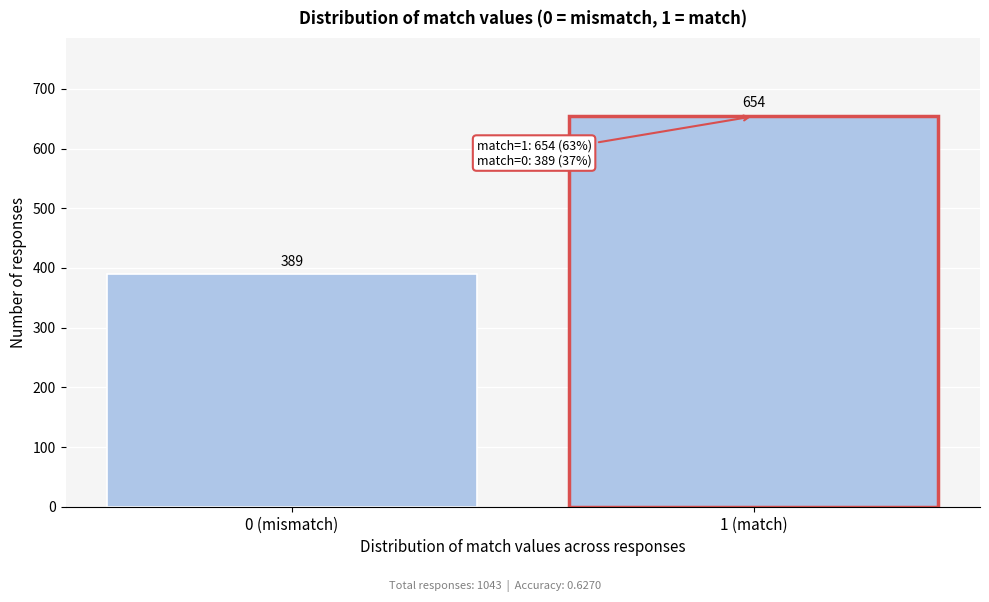

Reading right to left, extract all data points from this chart.

1 (match)=654	0 (mismatch)=389